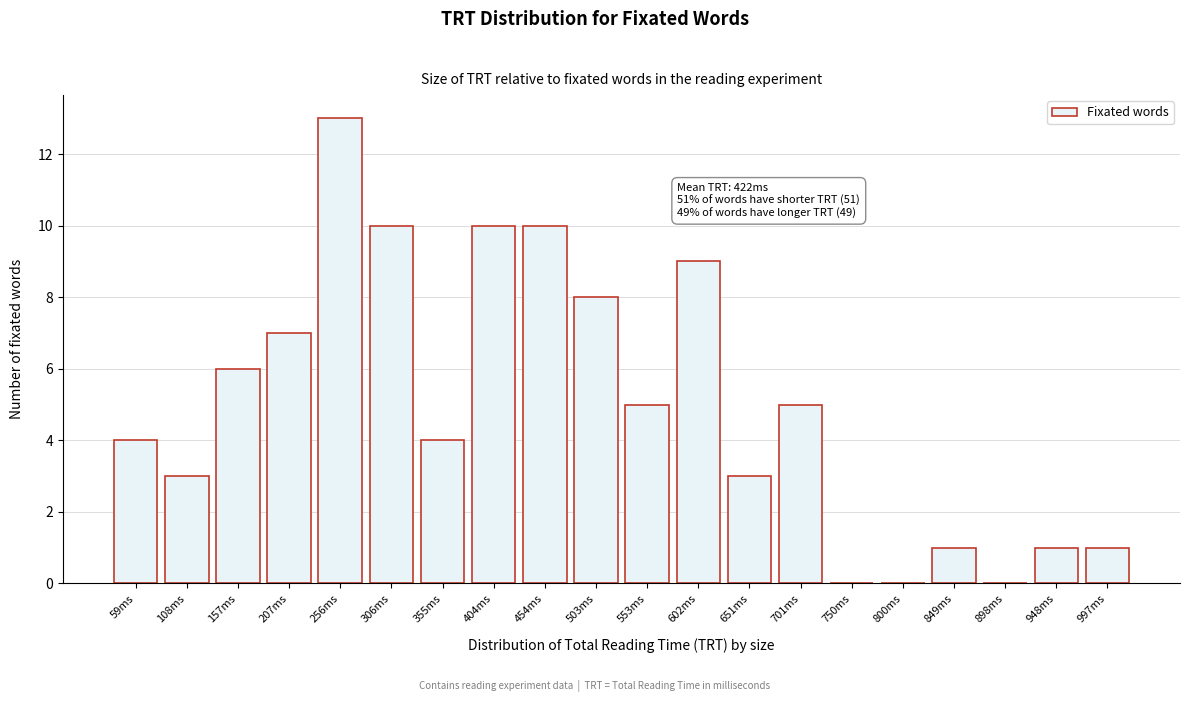

Reading left to right, extract all data points from this chart.

59ms=4	108ms=3	157ms=6	207ms=7	256ms=13	306ms=10	355ms=4	404ms=10	454ms=10	503ms=8	553ms=5	602ms=9	651ms=3	701ms=5	750ms=0	800ms=0	849ms=1	898ms=0	948ms=1	997ms=1